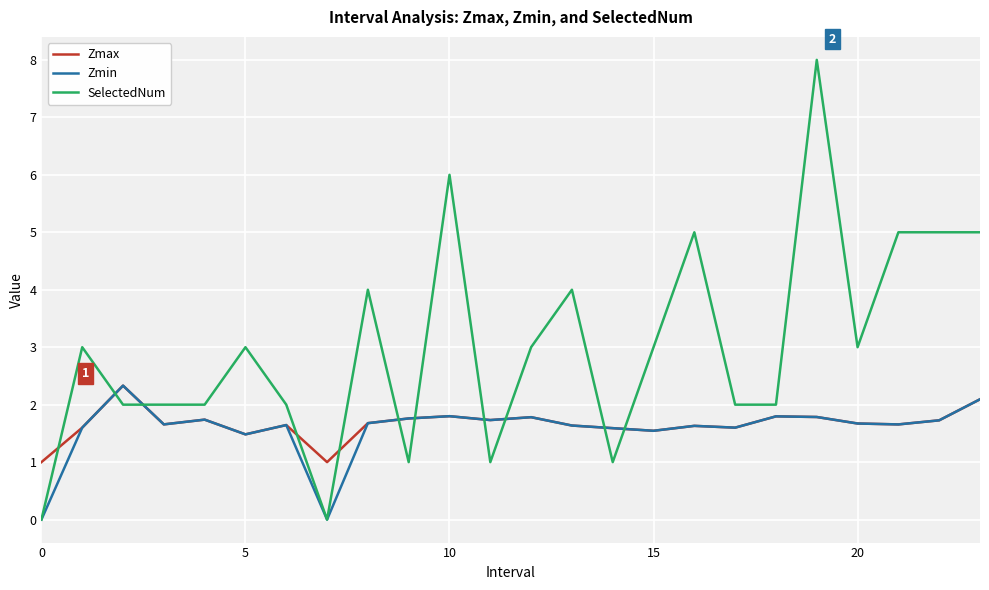

What is the maximum value for Zmin?

2.3